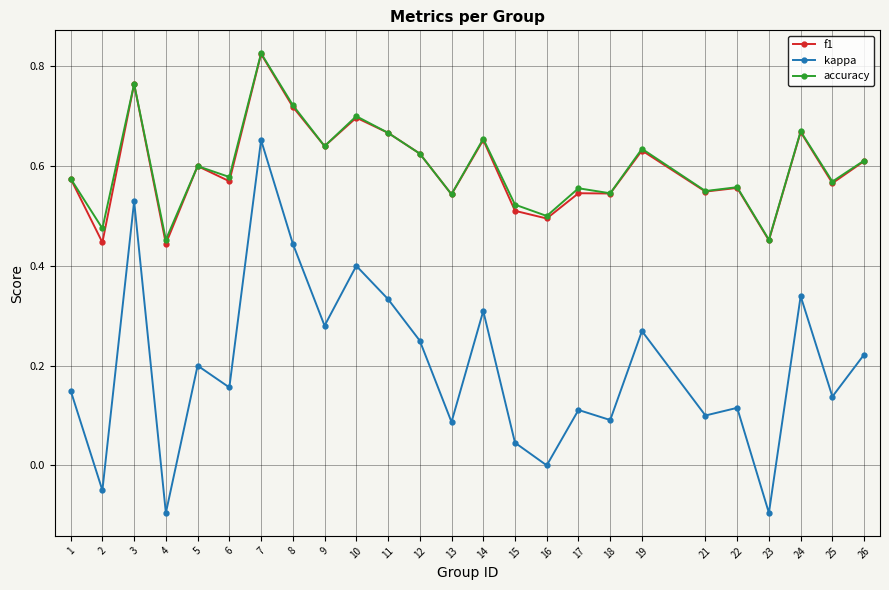

Which series changed the most between 16 and 22?

kappa